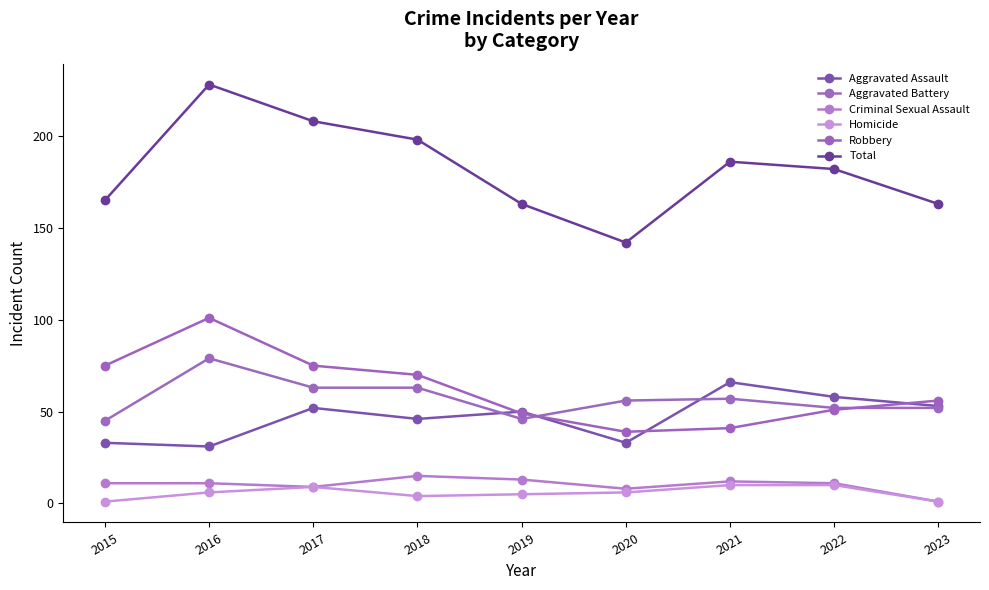

Between 2016 and 2022, which series saw the biggest shift?

Robbery